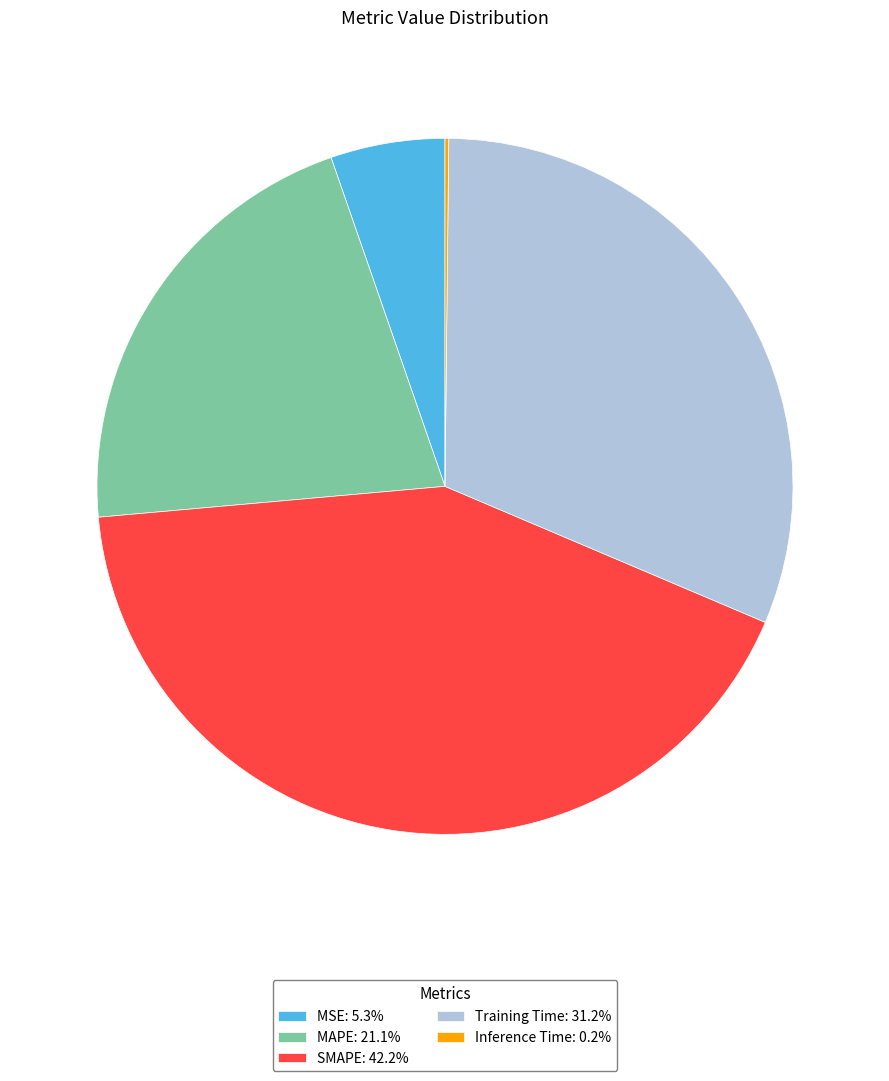

Is Training Time: 31.2% the majority of the pie?

No